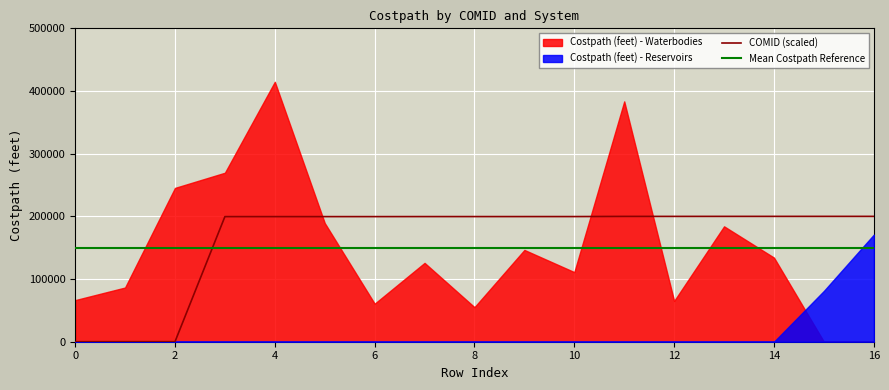

True or false: Mean Costpath Reference and COMID (scaled) cross at least once.

True